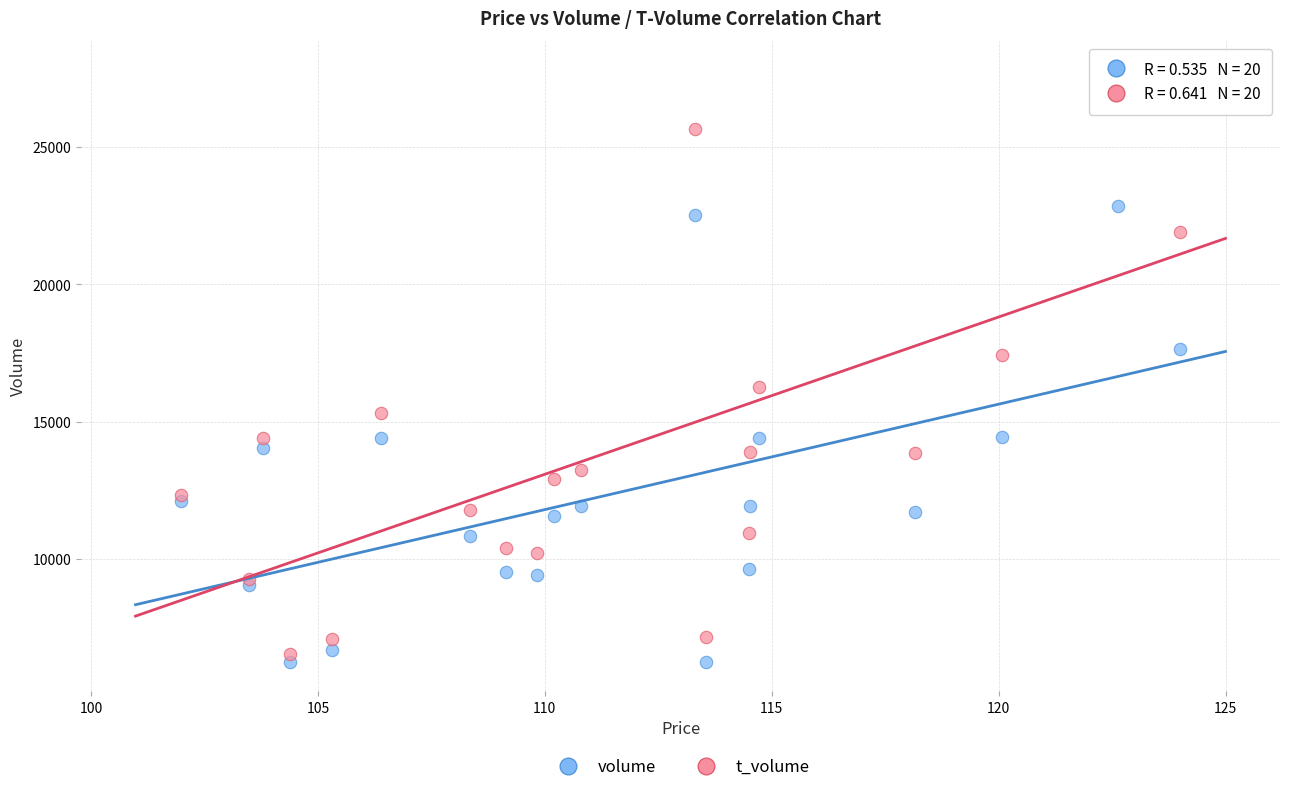

Which series contains the highest Y value?

t_volume